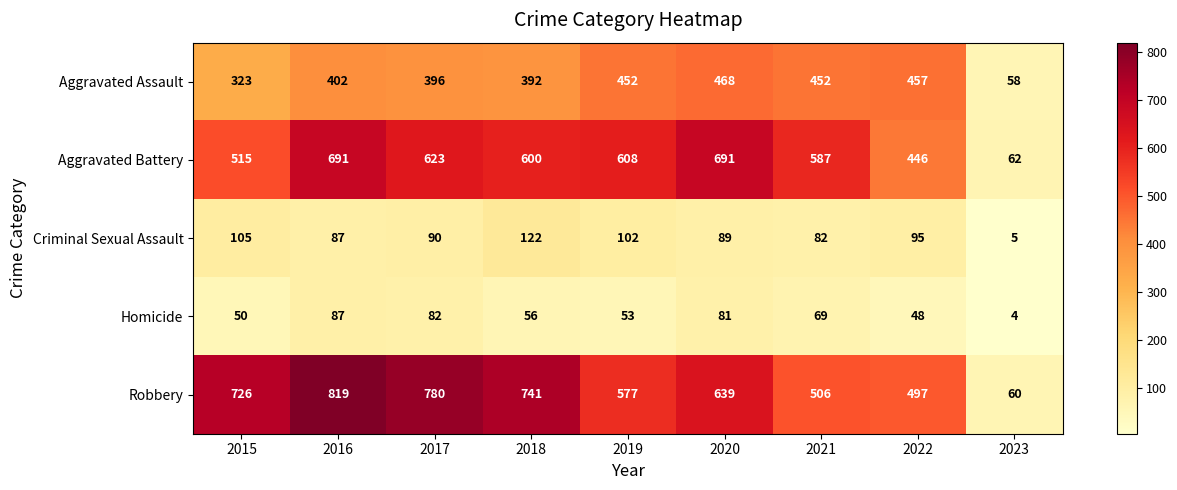

Which series has the largest total across all categories?

Robbery